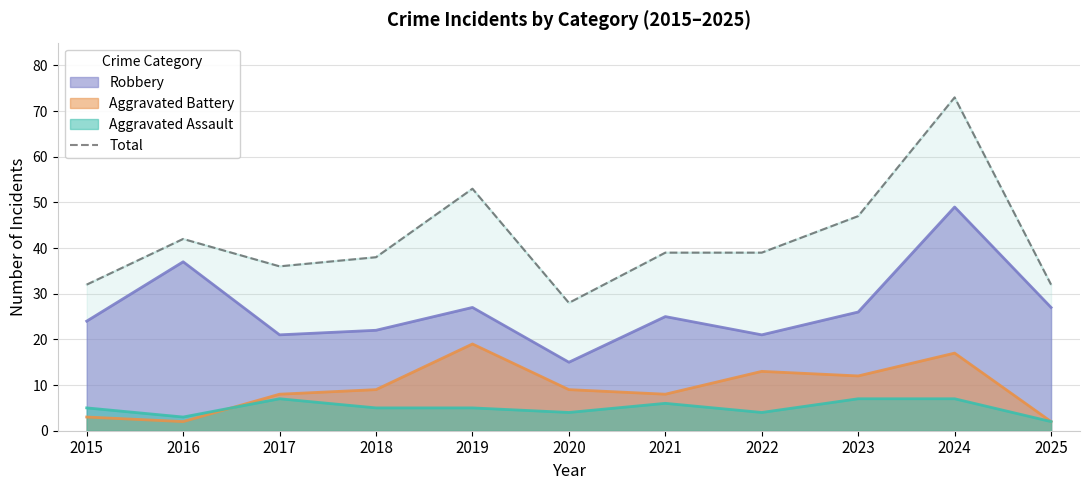

Which label corresponds to the largest value in the chart?

2024